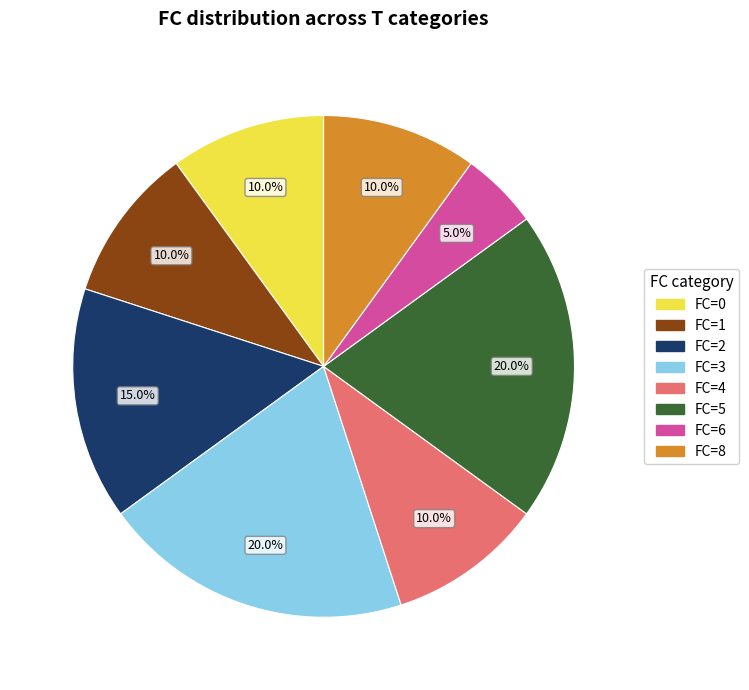

What is the total percentage of FC=5 and FC=4?

30.0%